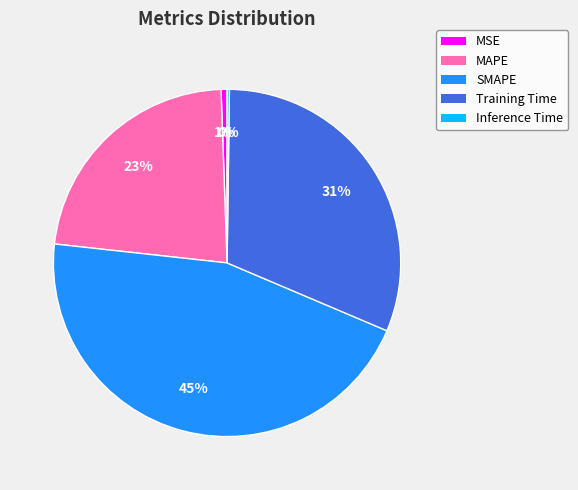

To the nearest percent, what is the combined percentage of MAPE and Training Time?

54%